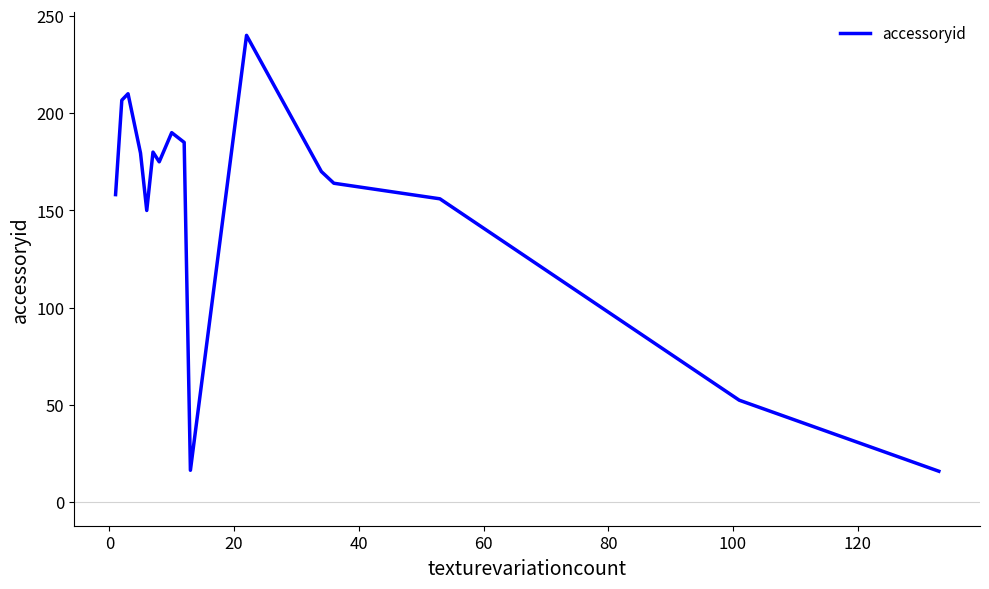

What is the minimum value shown in the chart?

16.0